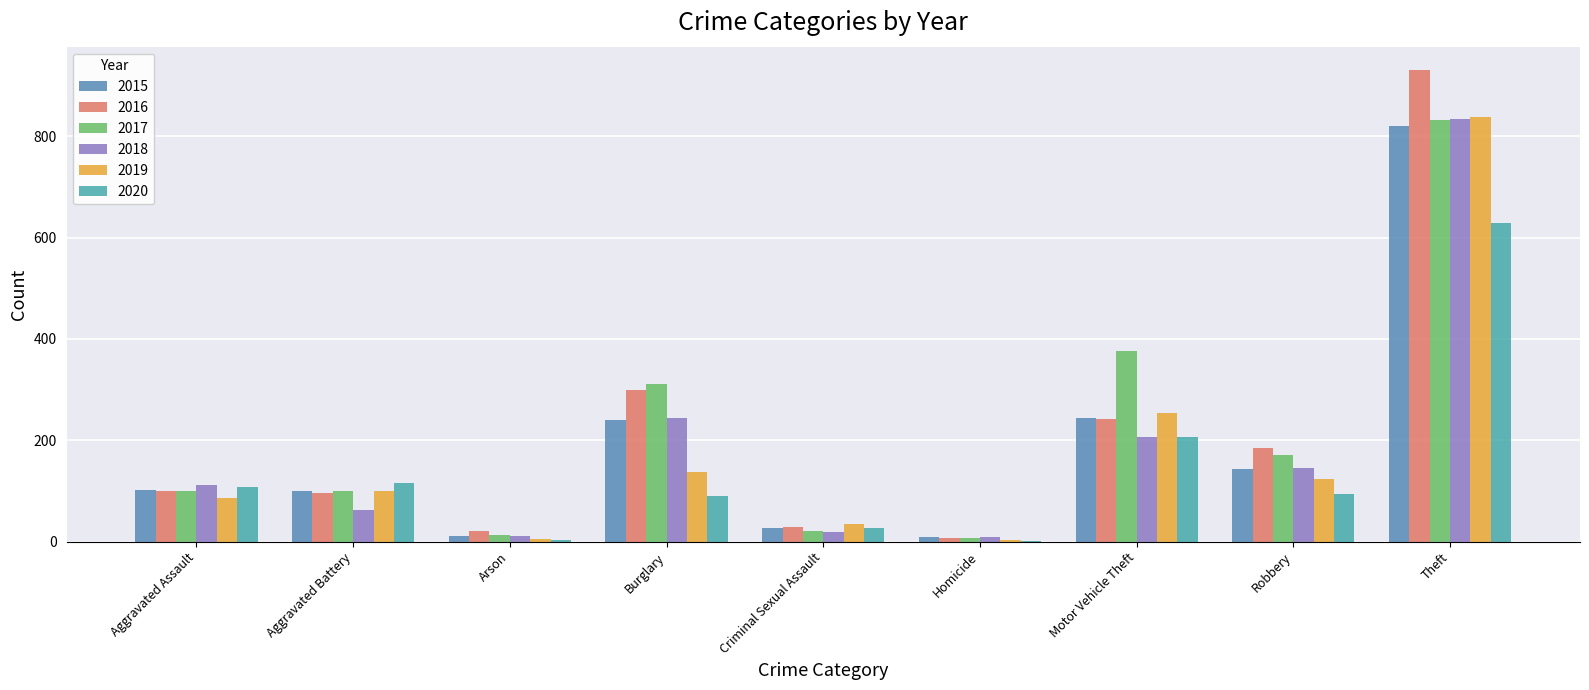

Is it true that 2016 equals 139 at Motor Vehicle Theft?

False